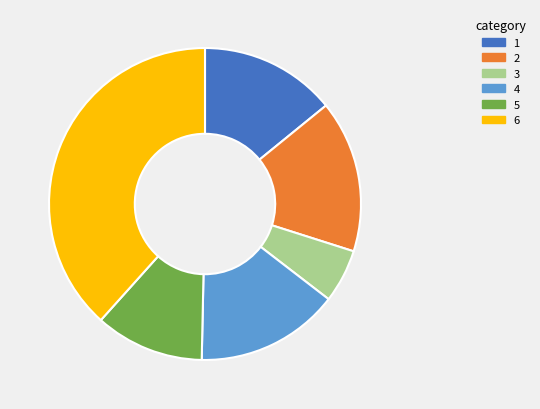

Do 3 and 6 together represent more than half of the pie?

No